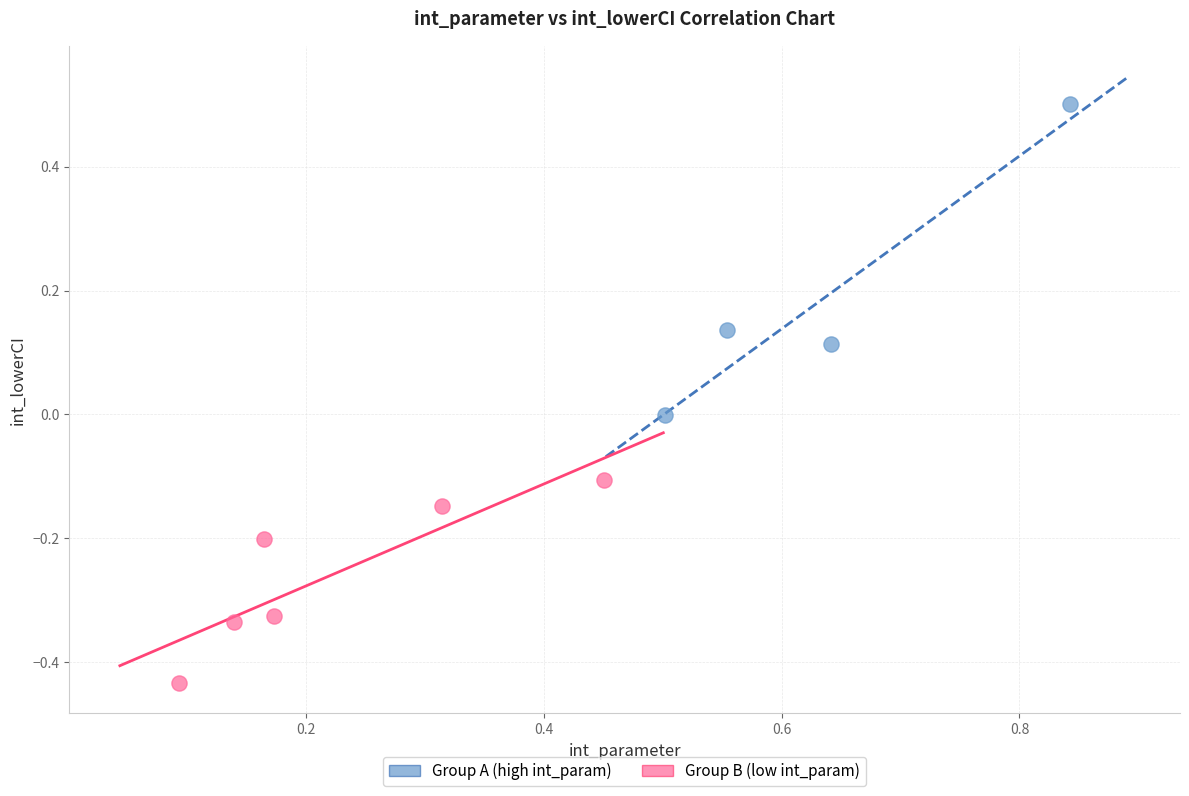

Which series reaches the minimum Y coordinate?

Group B (low int_param)